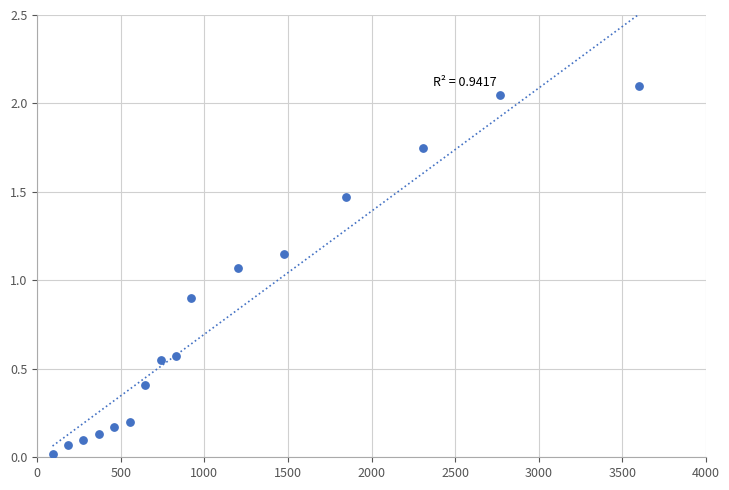

What is the range of X values (max minus min)?

3507.7